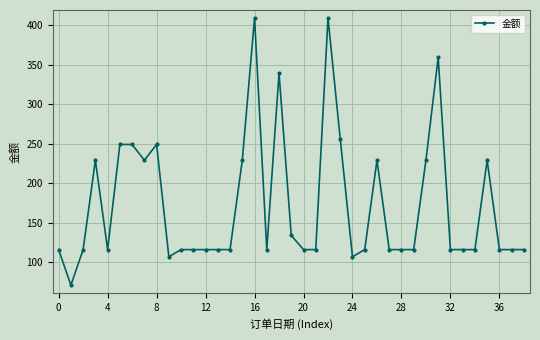

True or false: there are more than 0 points higher than both neighbors.

True